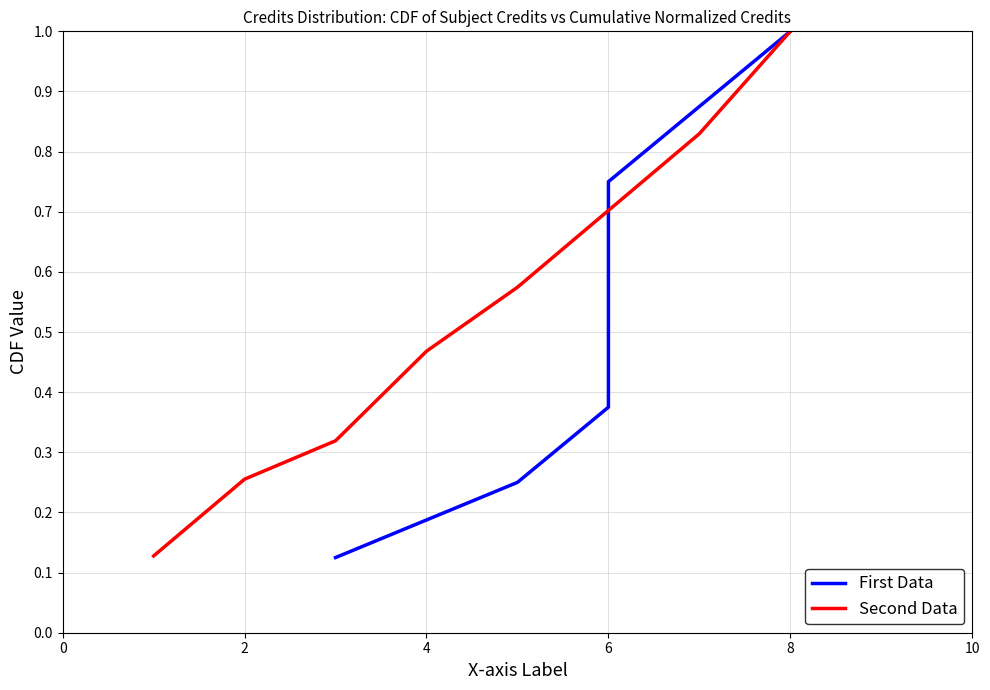

Which series has the widest spread of values?

First Data